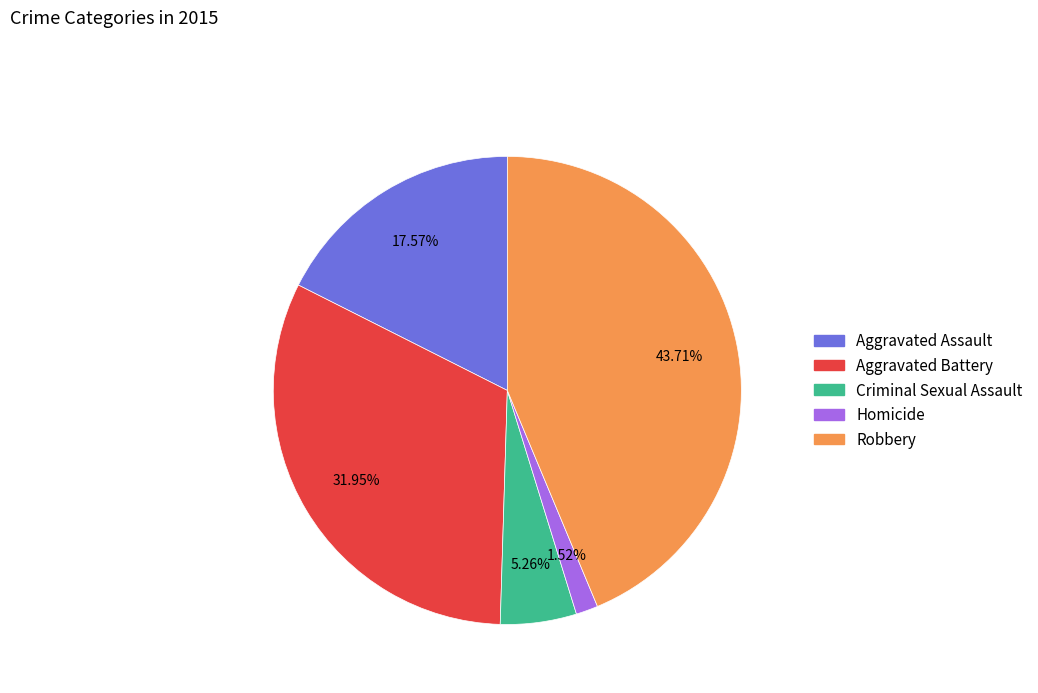

Do Robbery and Aggravated Assault together represent more than half of the pie?

Yes